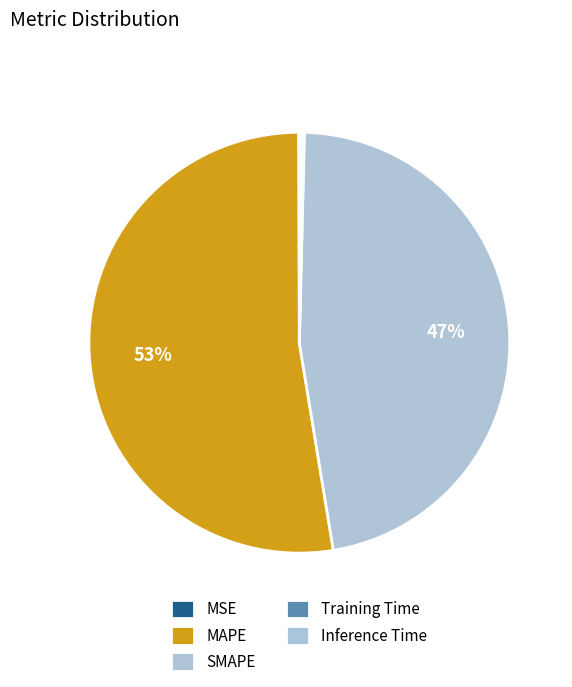

How much of the chart is everything except MAPE?

47.5%